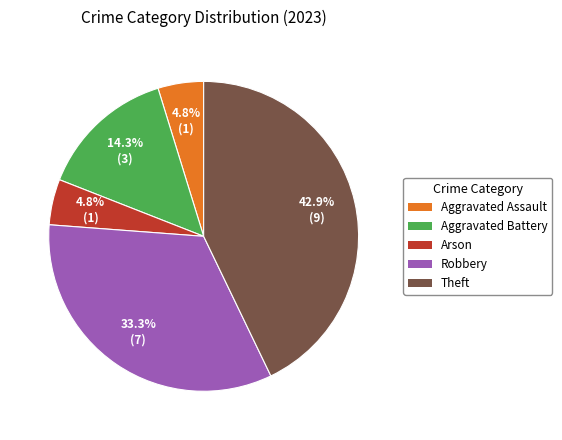

Combined, do Aggravated Battery and Arson account for over 50%?

No